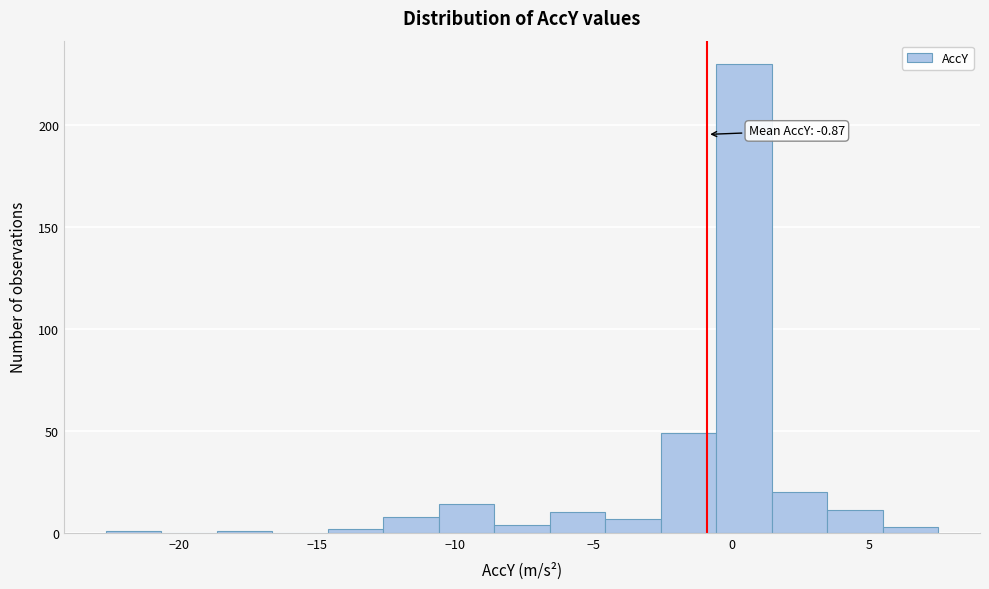

Over which range of the x-axis is the bar tallest?

-0.5 to 1.5